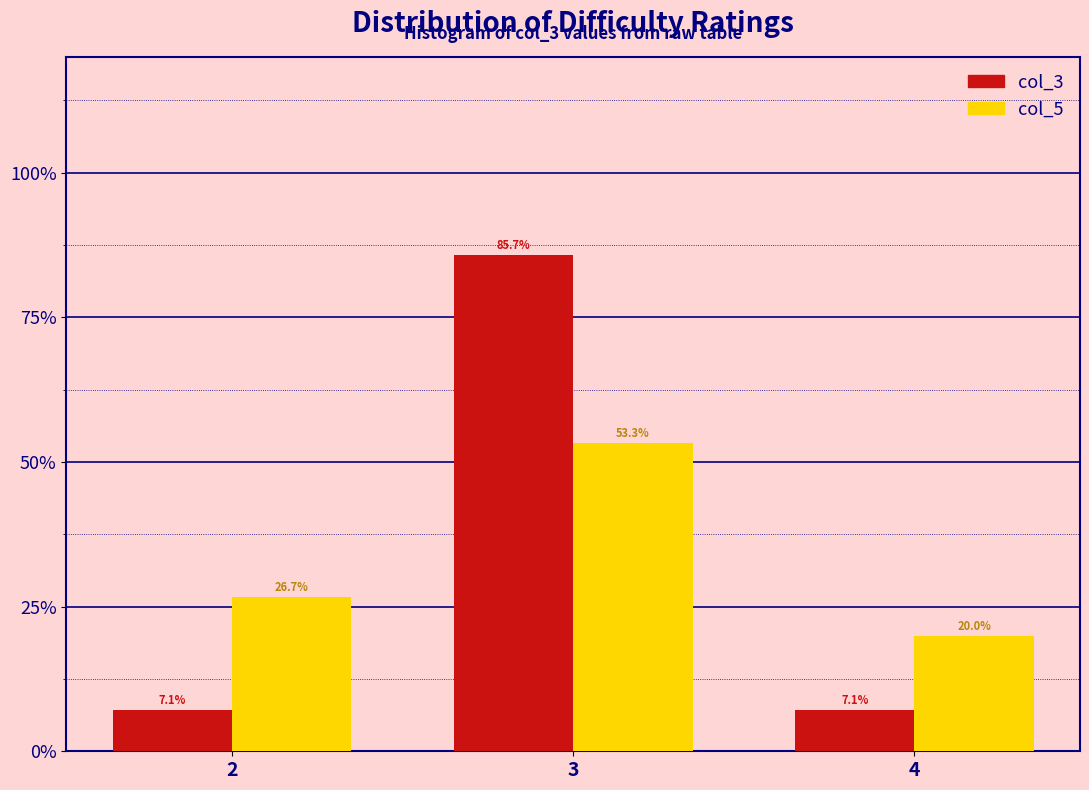

Does the chart contain any negative values?

No